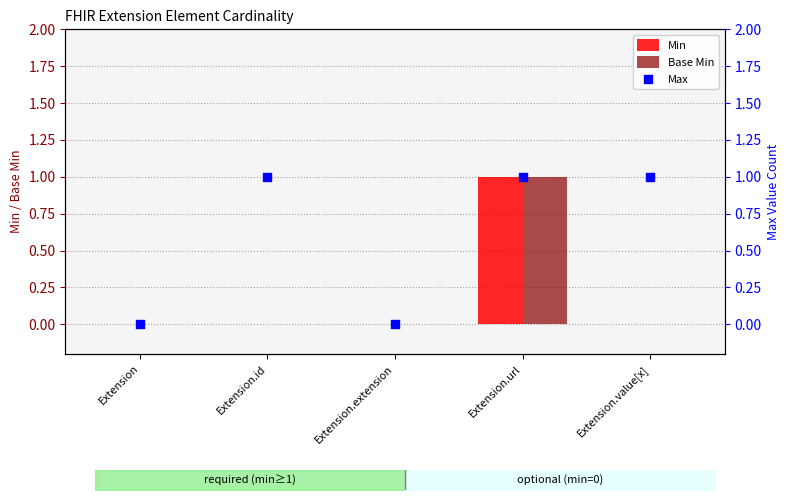

At which category is the sum across all series the highest?

Extension.url